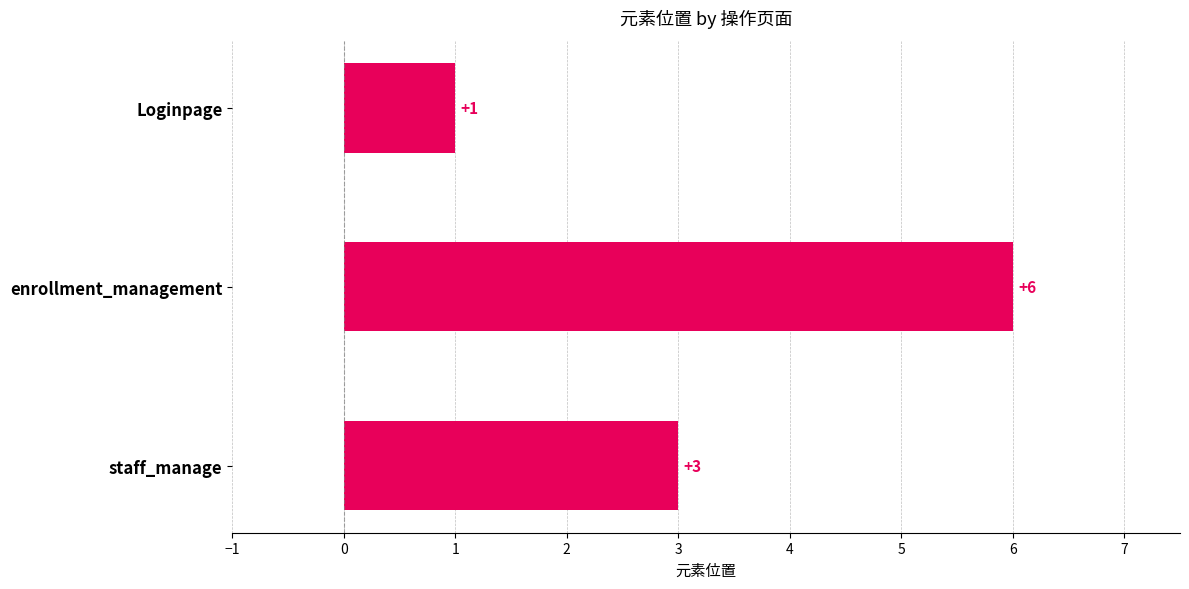

What is the difference between the maximum and minimum values?

5